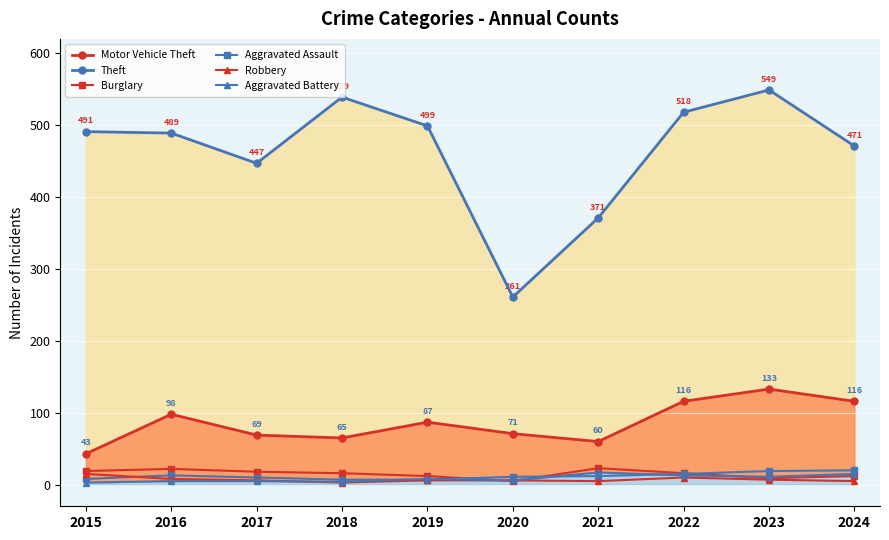

At which category does the chart reach its minimum across all series?

2018